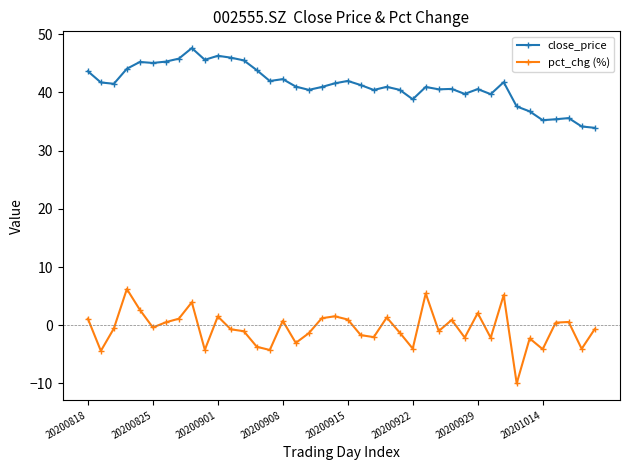

In close_price, how many points are lower than both neighbors (excluding endpoints)?

11